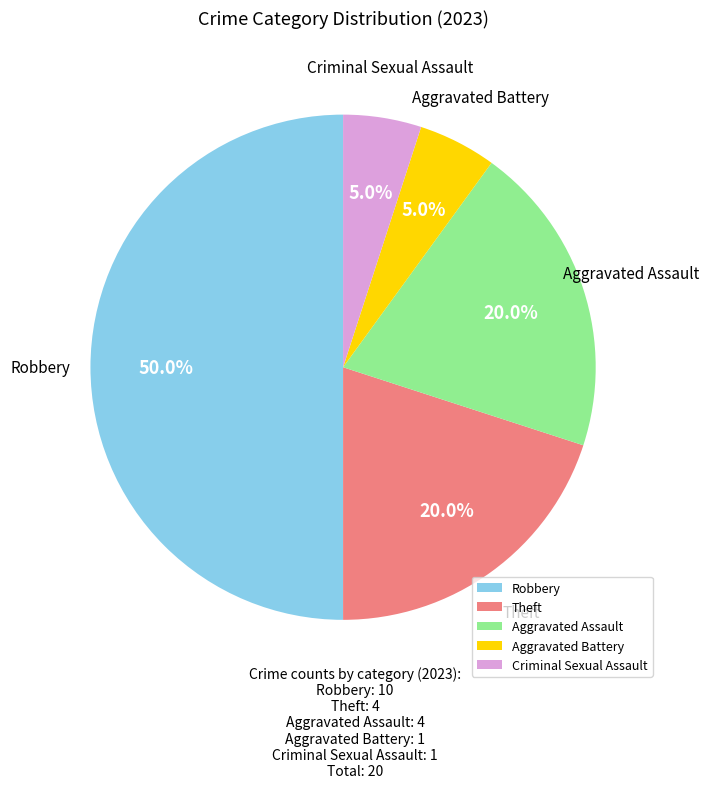

To the nearest percent, what is the average slice percentage?

20%